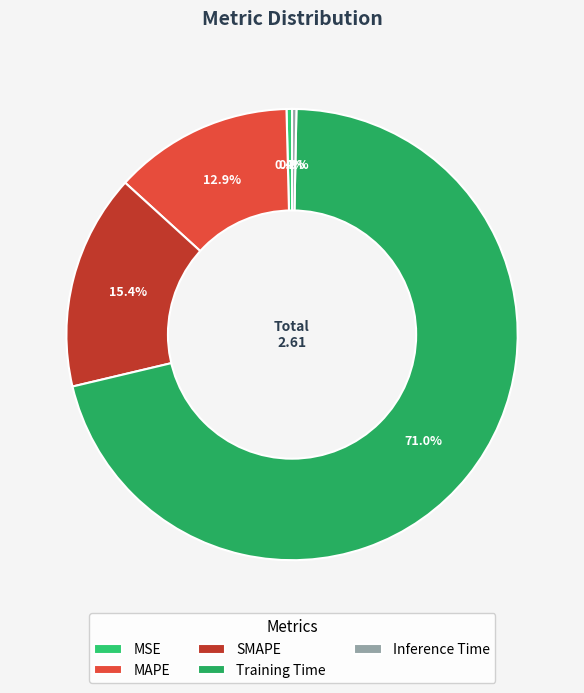

What percentage do MAPE and Training Time together represent?

83.8%